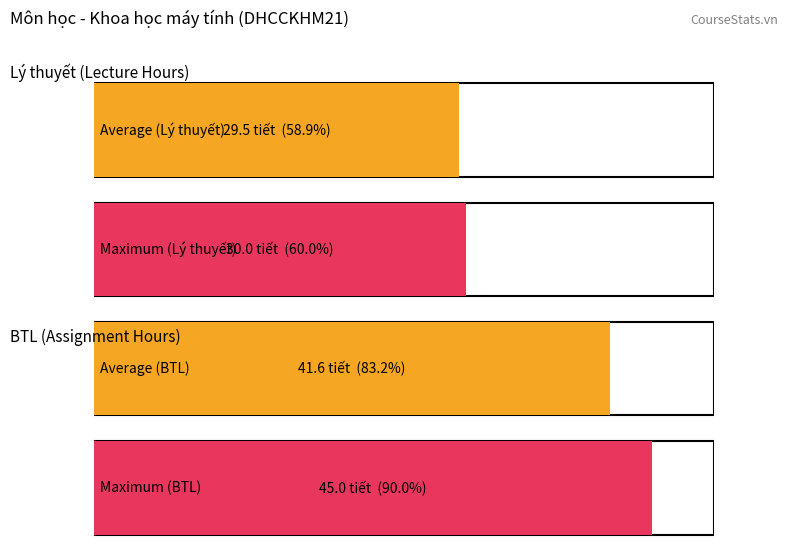

At CO3031, list the series in order from smallest to largest.

Lý thuyết, BTL